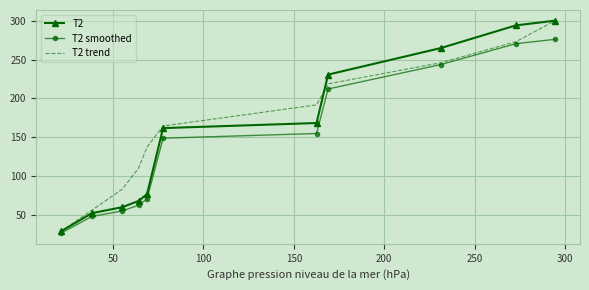

What is the minimum value for T2 smoothed?

26.9